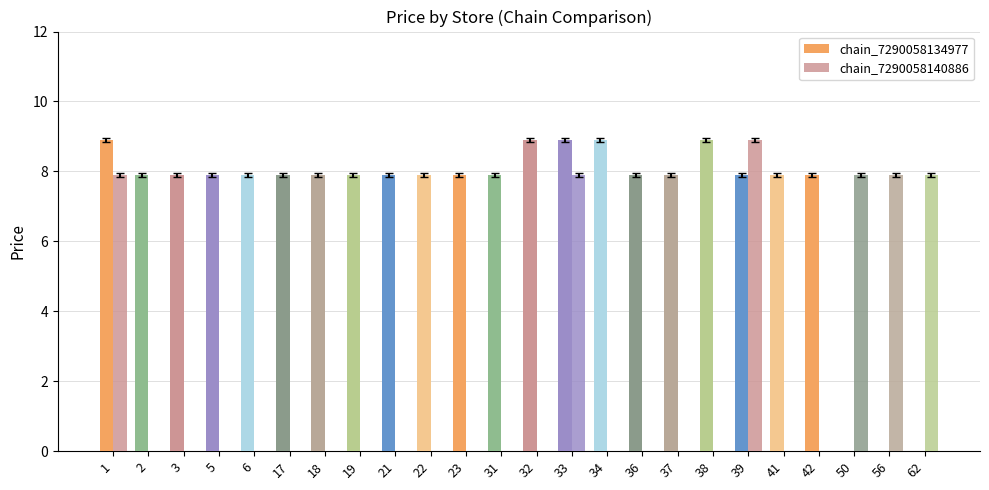

Which category has the highest value in the chain_7290058140886 series?

39